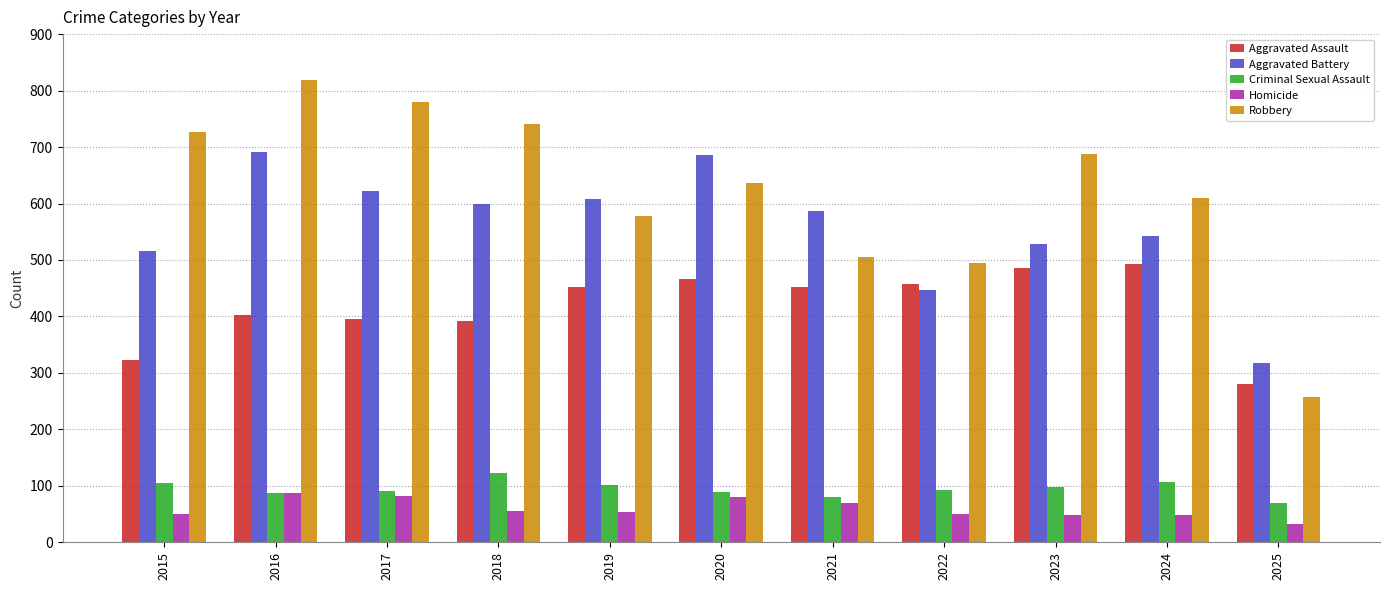

Read the Homicide value at 2015, to the nearest 5.

50